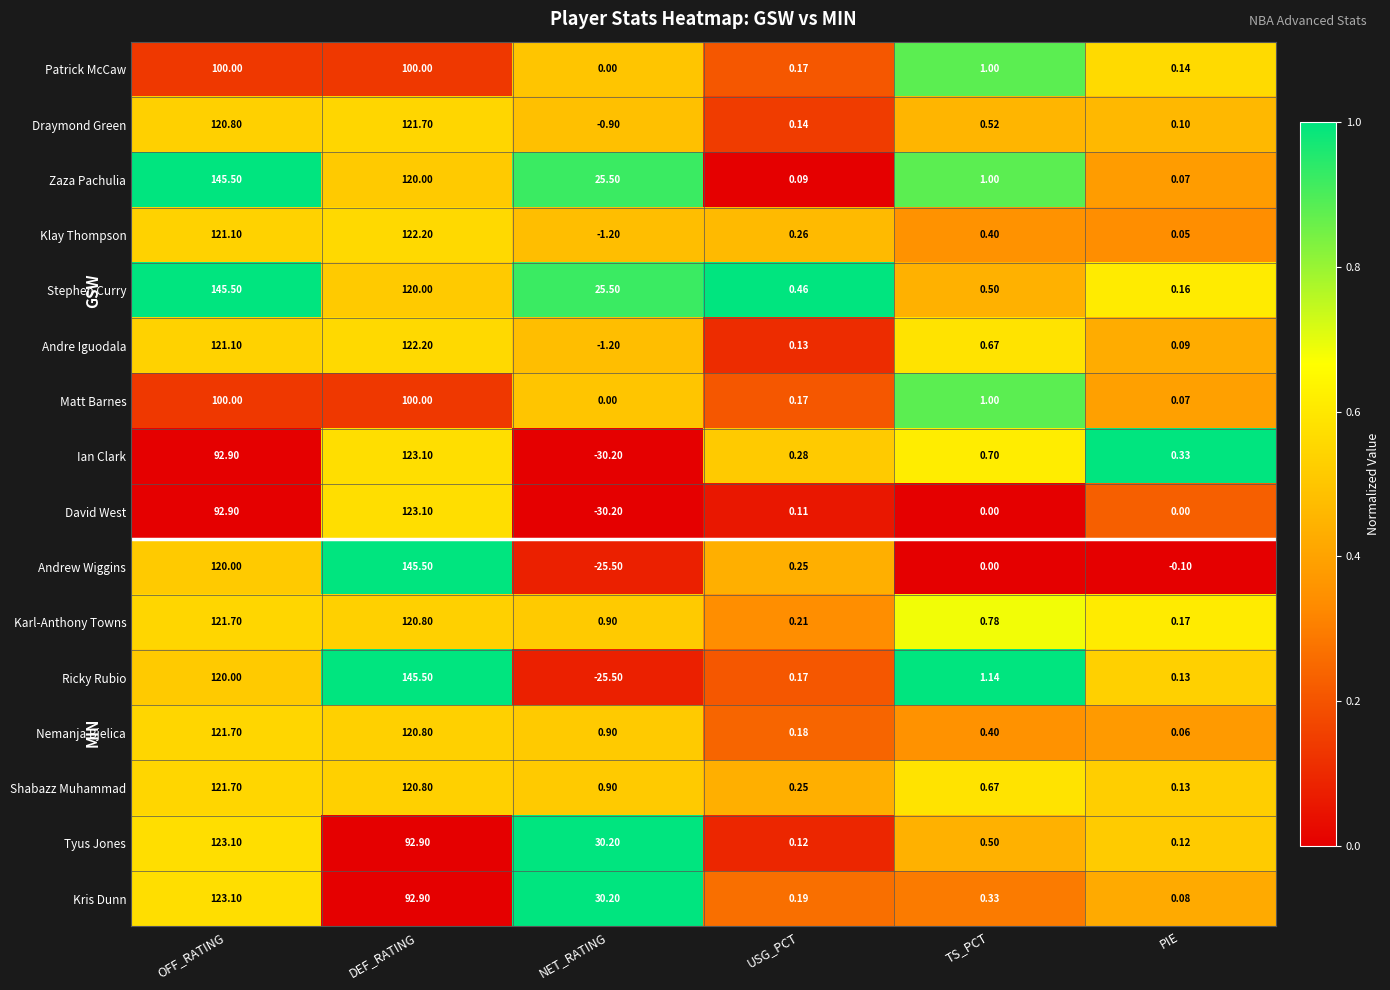

At how many categories does at least one series exceed 0?

6